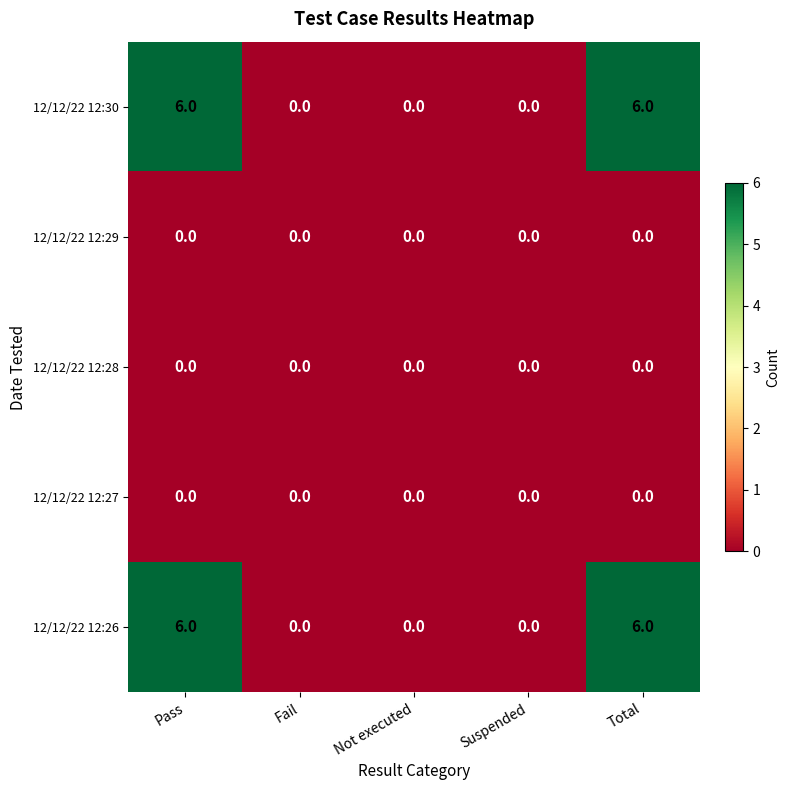

Reading right to left, list all the values displayed in this chart.

12/12/22 12:30: Total=6	Suspended=0	Not executed=0	Fail=0	Pass=6
12/12/22 12:29: Total=0	Suspended=0	Not executed=0	Fail=0	Pass=0
12/12/22 12:28: Total=0	Suspended=0	Not executed=0	Fail=0	Pass=0
12/12/22 12:27: Total=0	Suspended=0	Not executed=0	Fail=0	Pass=0
12/12/22 12:26: Total=6	Suspended=0	Not executed=0	Fail=0	Pass=6